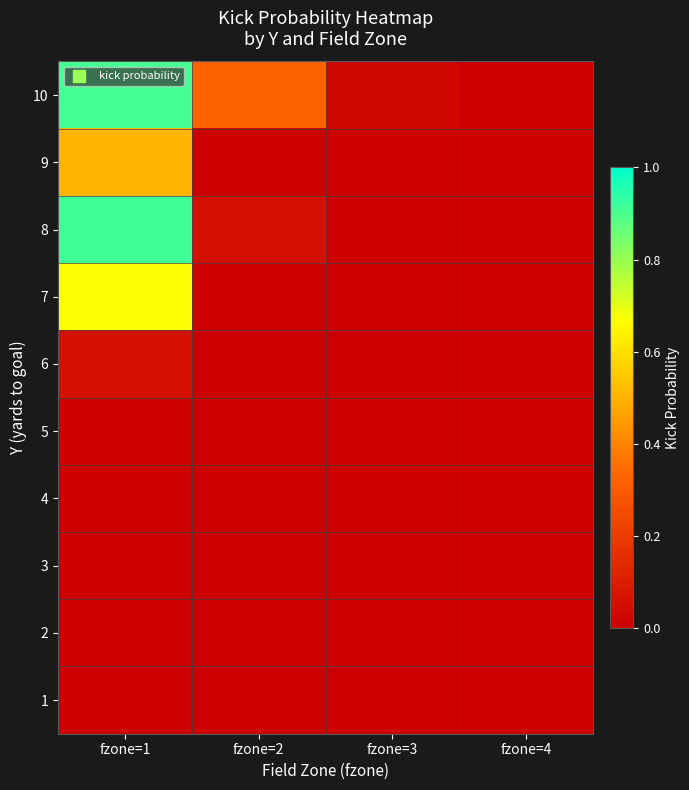

At which category does the chart reach its peak across all series?

fzone=1